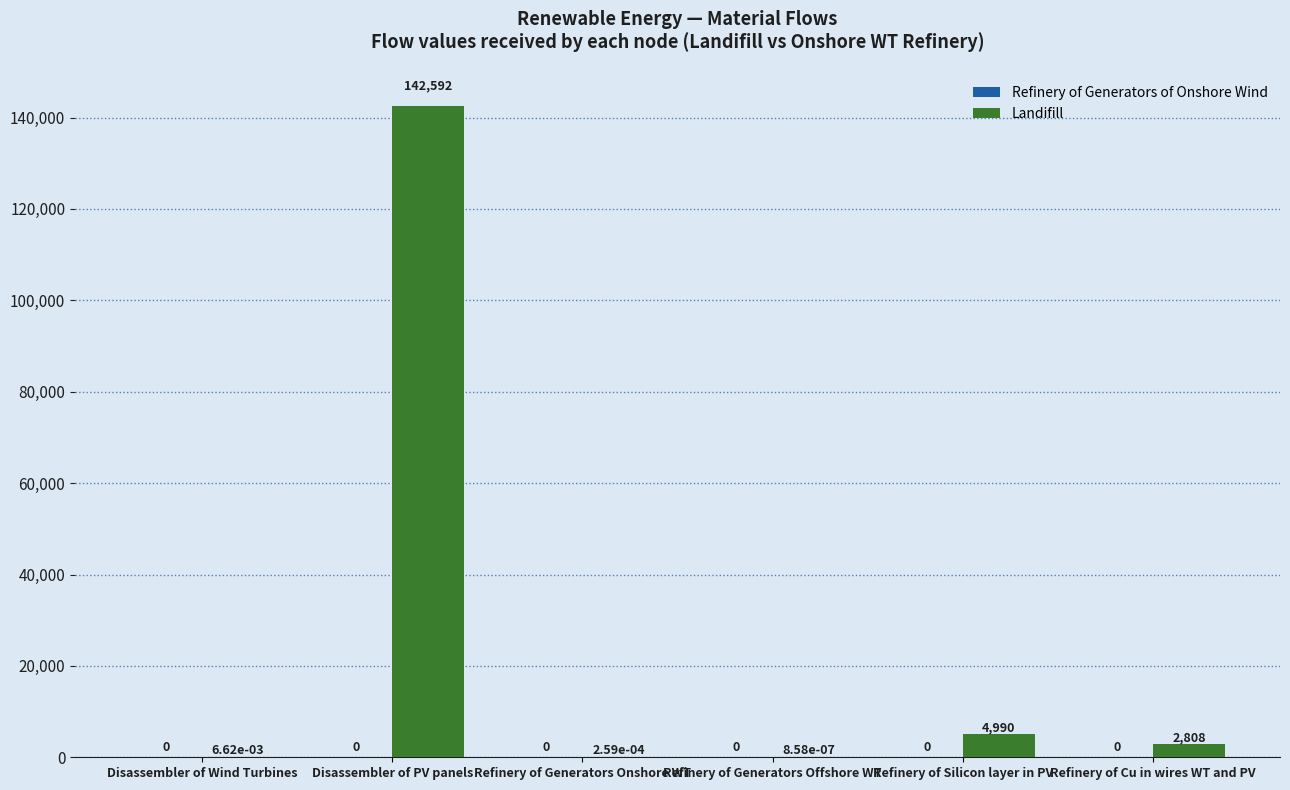

Where does the data first go above 2808?

Disassembler of PV panels